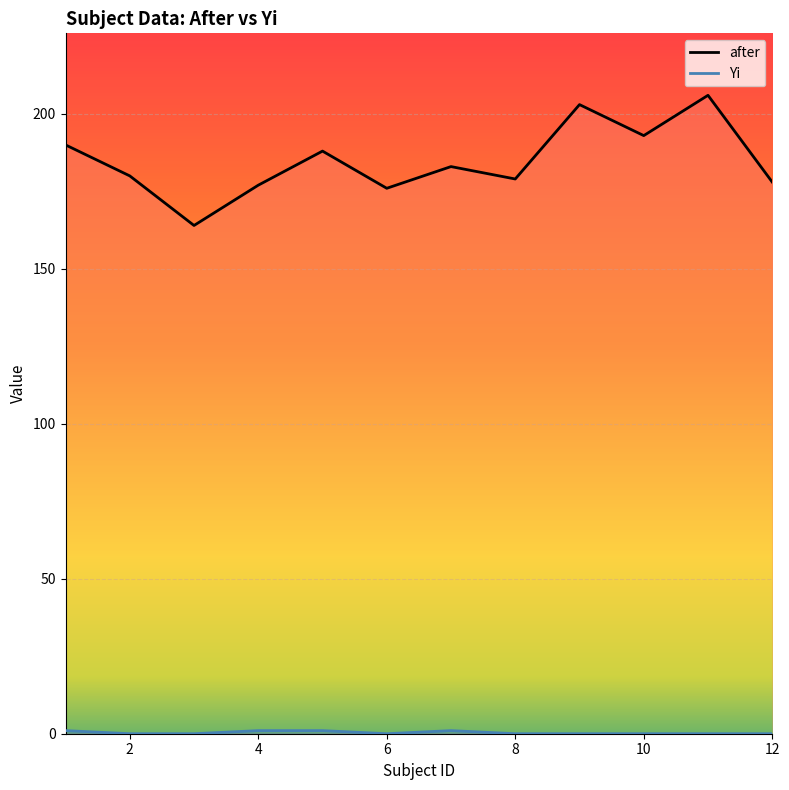

What is the difference between the highest and lowest values at 8?

179